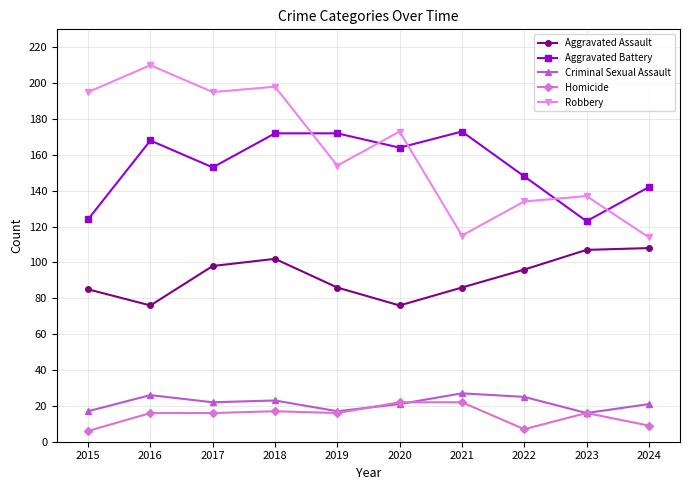

Count the number of categories in the chart.

10